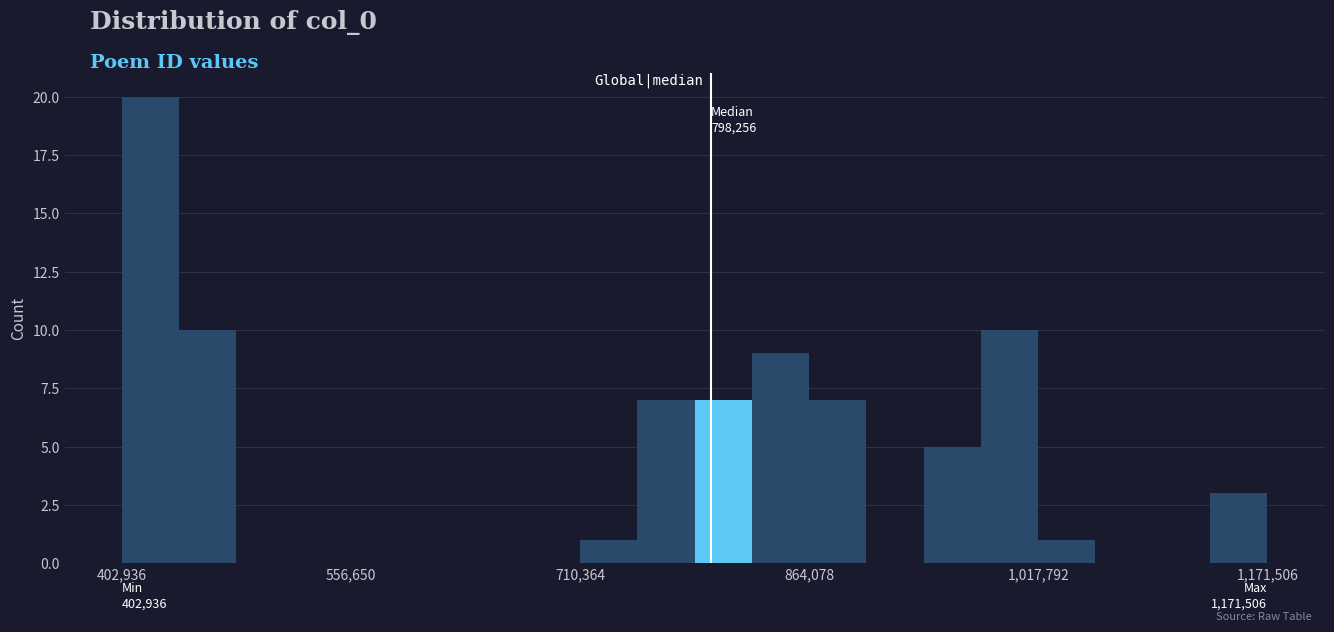

Read against the x-axis, roughly where is the centre of the tallest bar?

420000